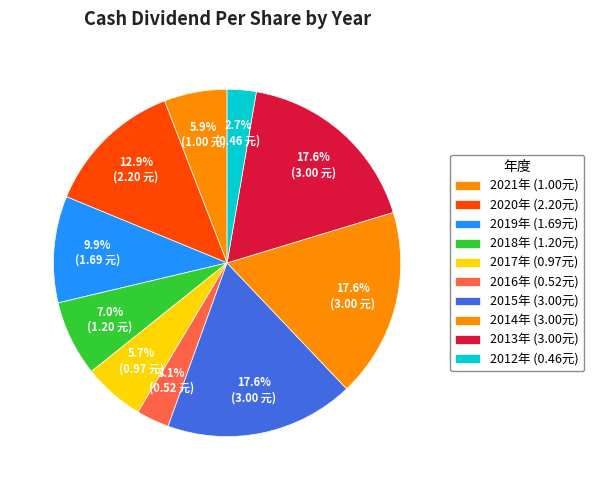

Rank the categories by value from lowest to highest.

2012, 2016, 2017, 2021, 2018, 2019, 2020, 2015, 2014, 2013